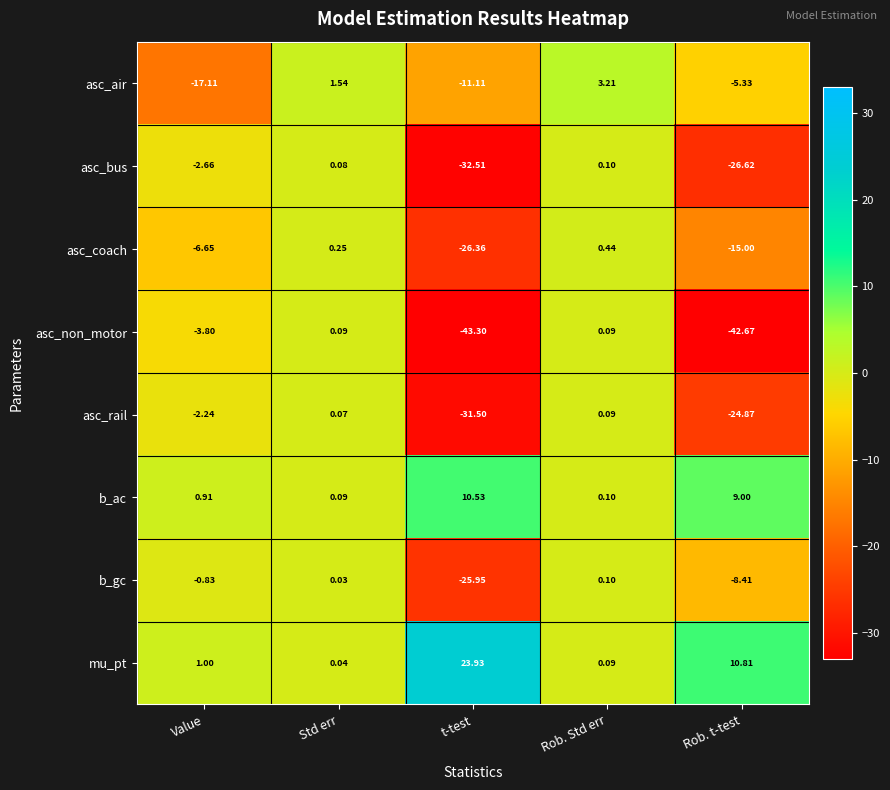

Which category has the highest value across all series?

t-test